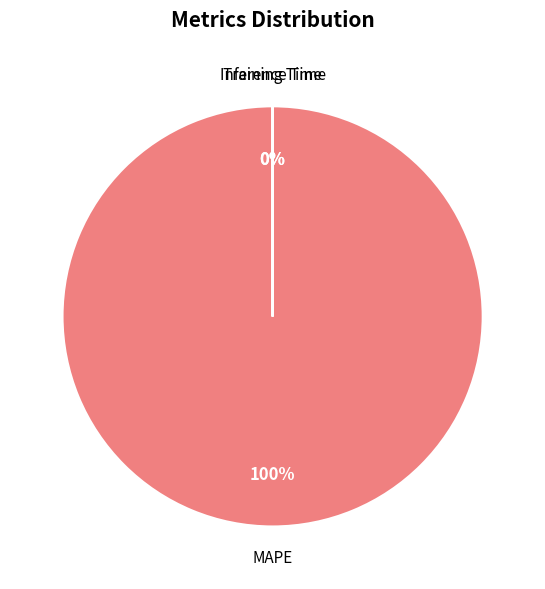

The Training Time slice represents 1% of the pie. True or false?

False